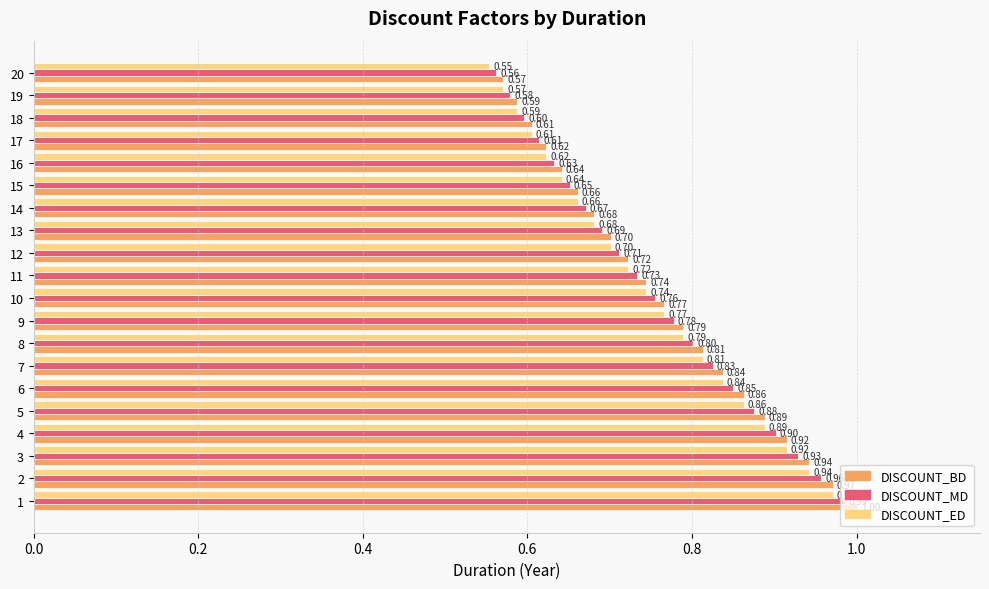

Which category has the lowest value in the DISCOUNT_MD series?

20